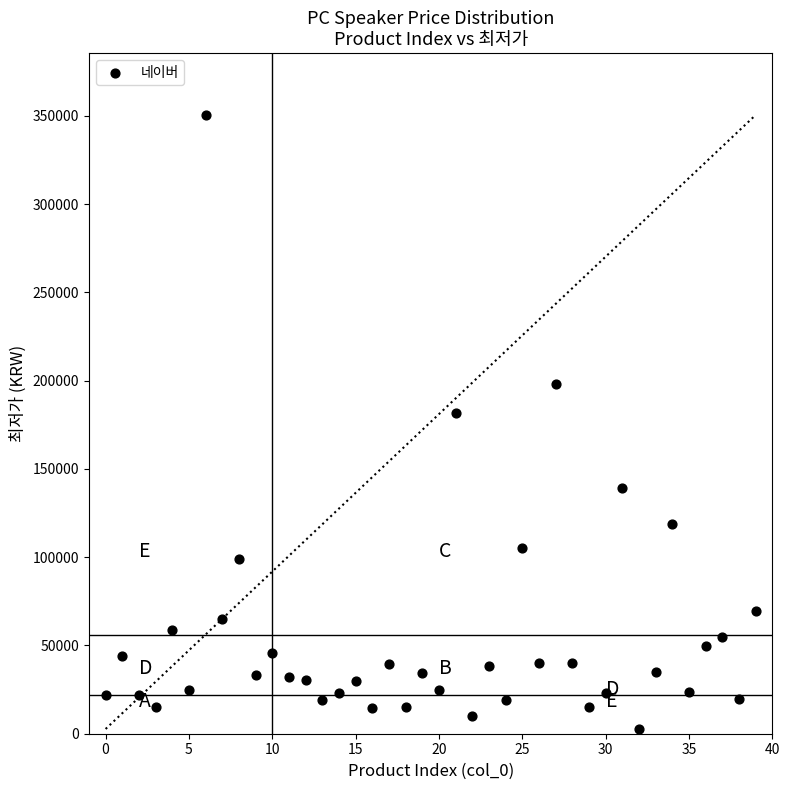

What Y value in the scatter plot is closest to 176620?

181500